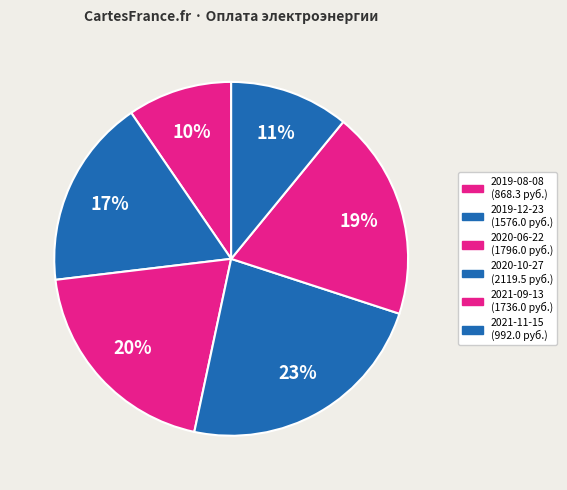

Count the number of slices in the pie.

6